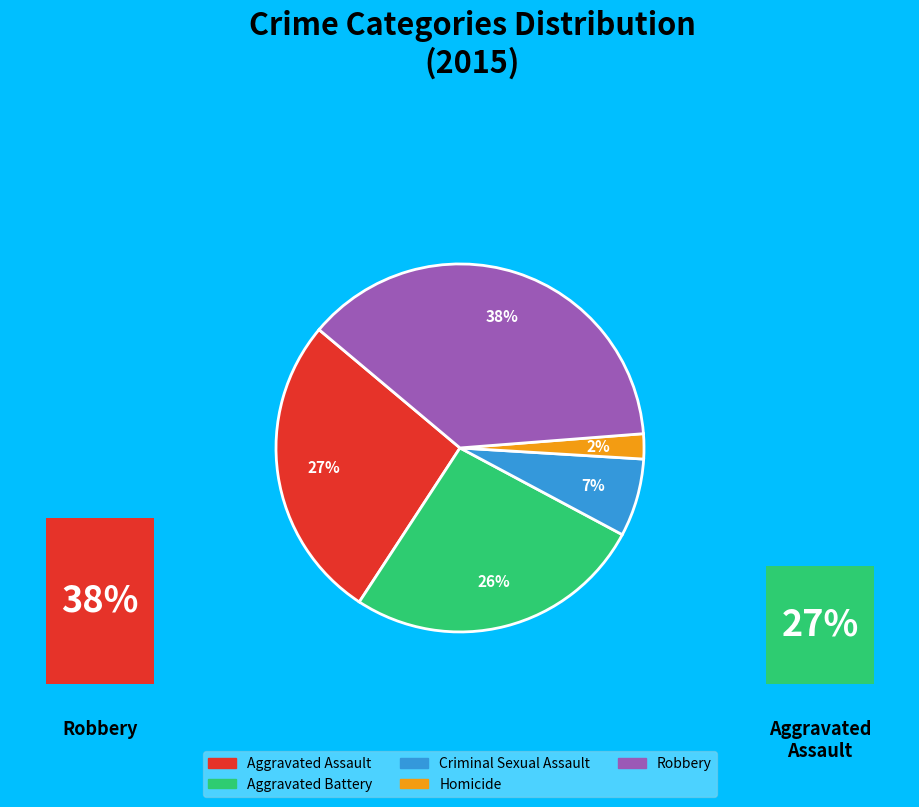

How many segments does this pie chart have?

5